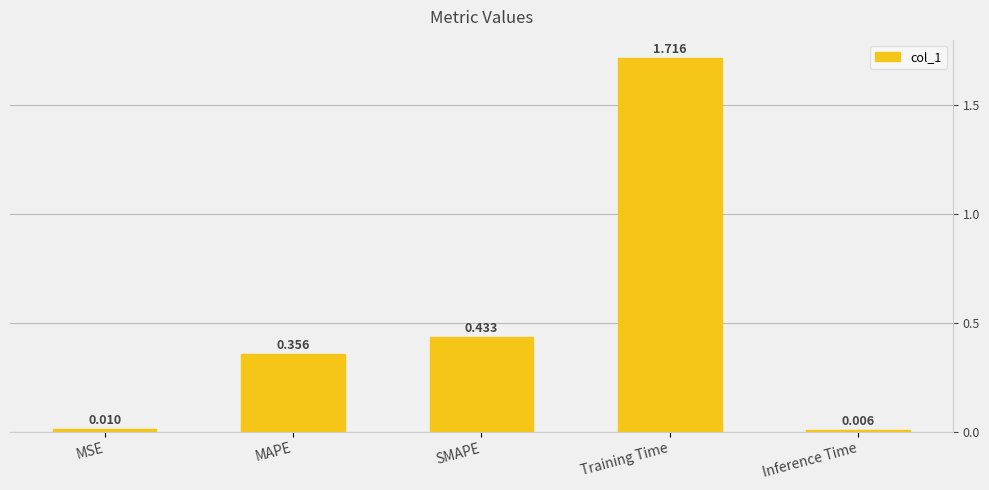

True or false: the data shows 0.4 at SMAPE.

True